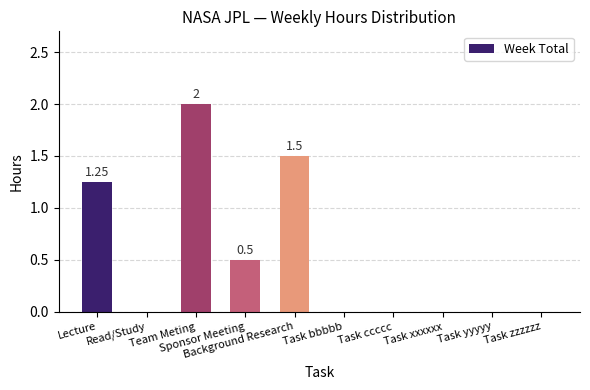

Are the bars horizontal?

No